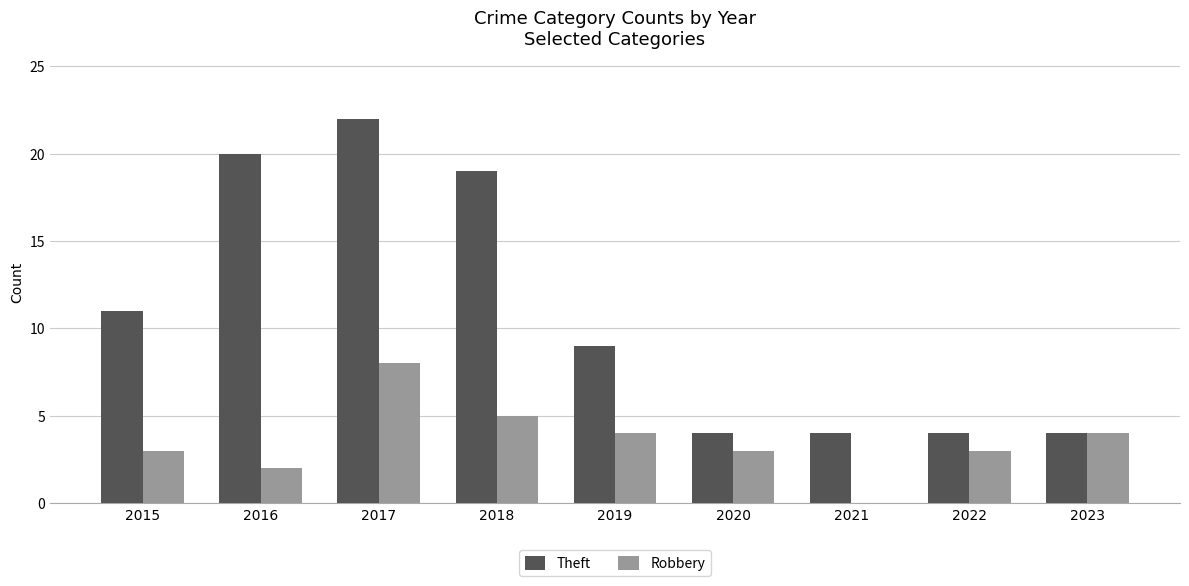

The value of Theft at 2019 is 4. True or false?

False